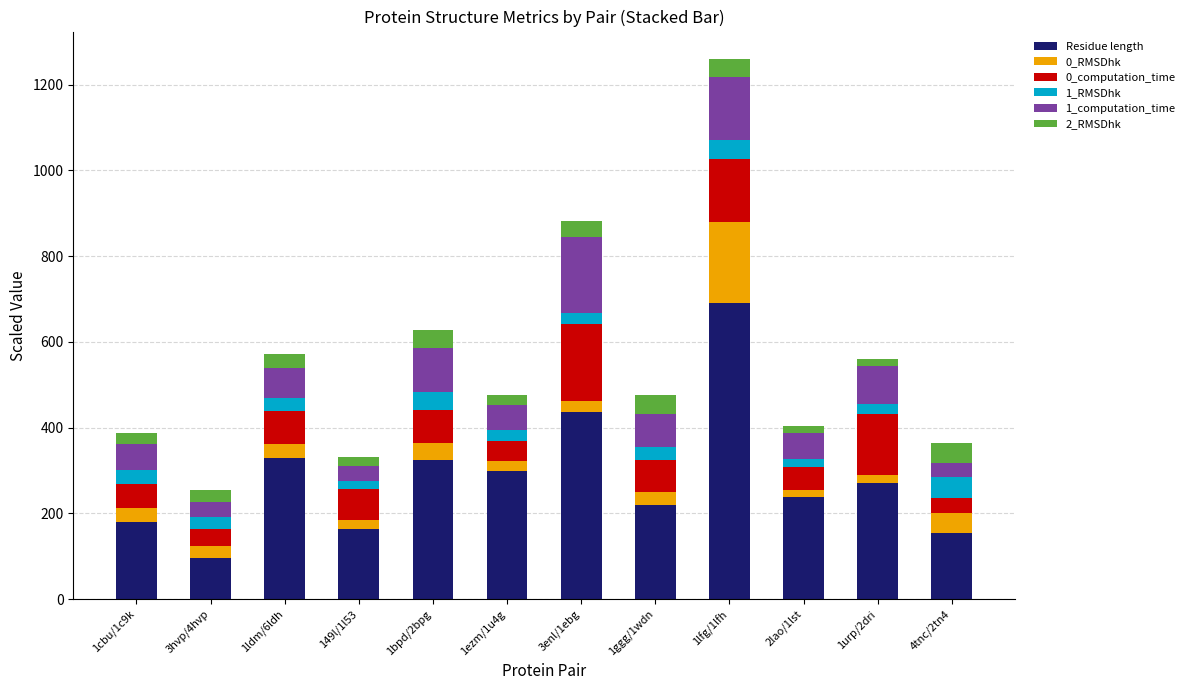

Which category has the lowest value in the Residue length series?

3hvp/4hvp